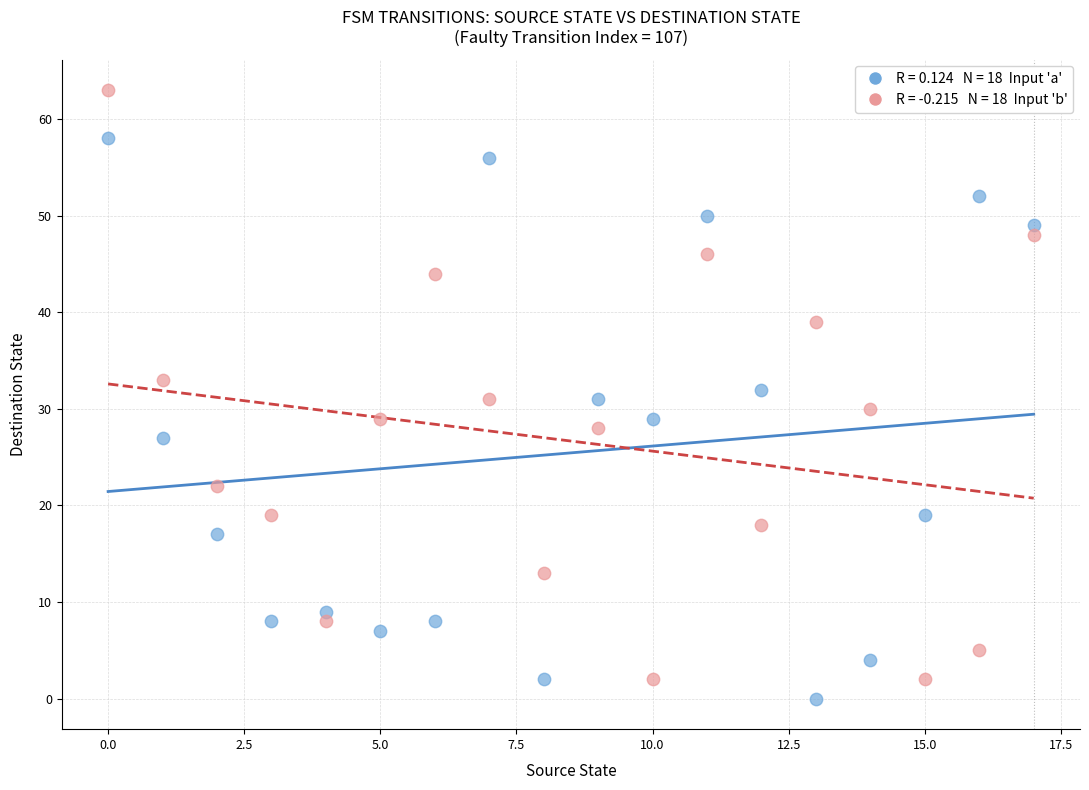

Across all data points, what is the range of Y values (max minus min)?

63